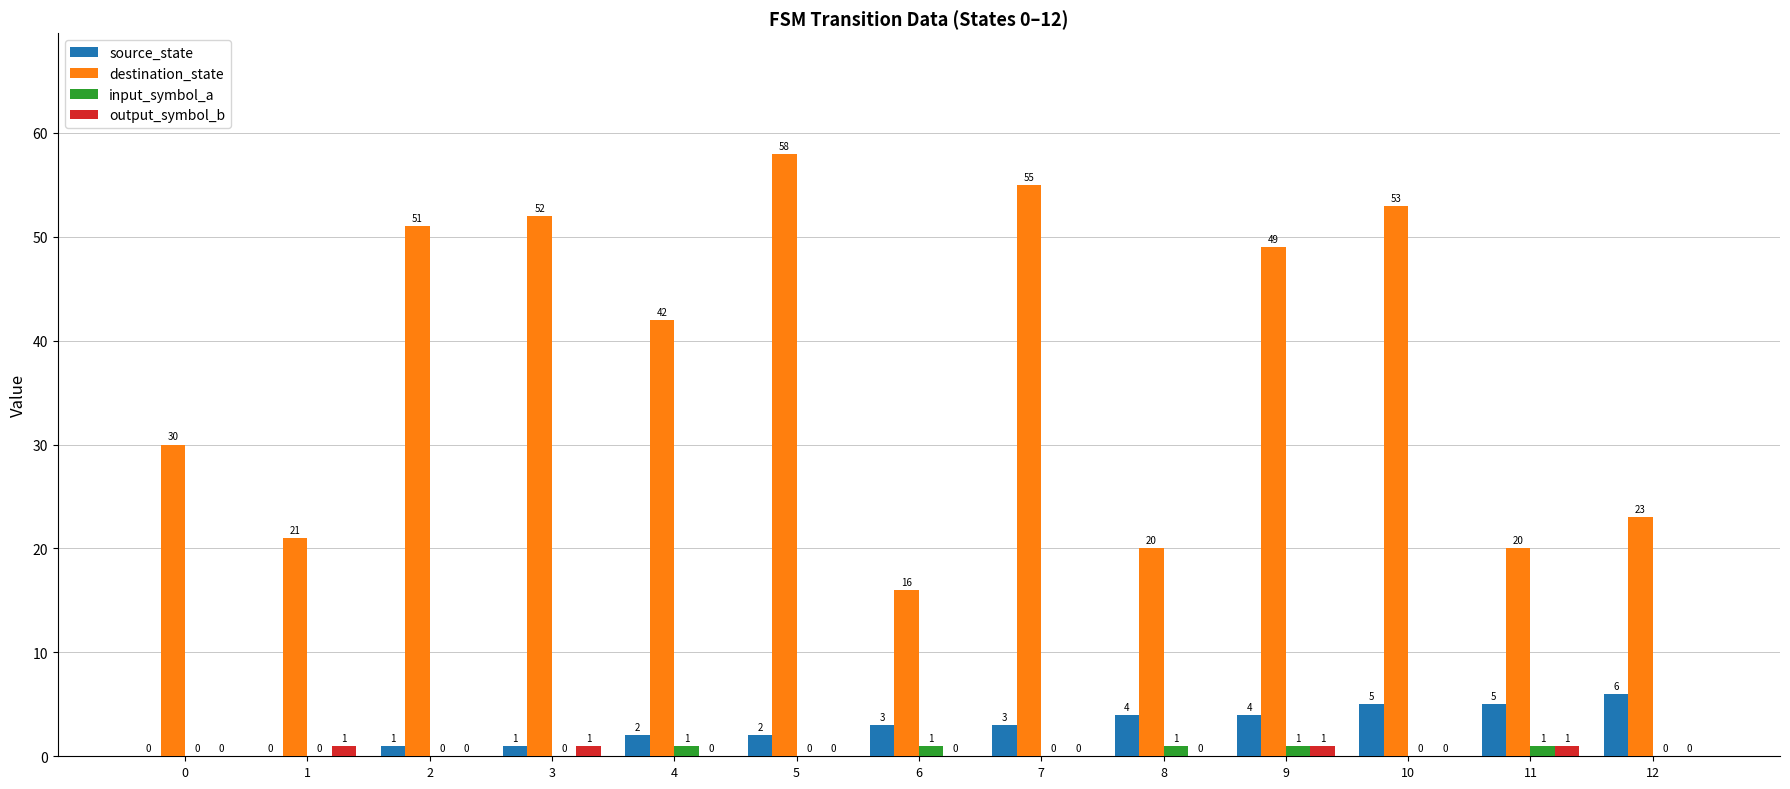

Reading left to right, transcribe all the data shown in this chart.

source_state: 0	0	1	1	2	2	3	3	4	4	5	5	6
destination_state: 30	21	51	52	42	58	16	55	20	49	53	20	23
input_symbol_a: 0	0	0	0	1	0	1	0	1	1	0	1	0
output_symbol_b: 0	1	0	1	0	0	0	0	0	1	0	1	0